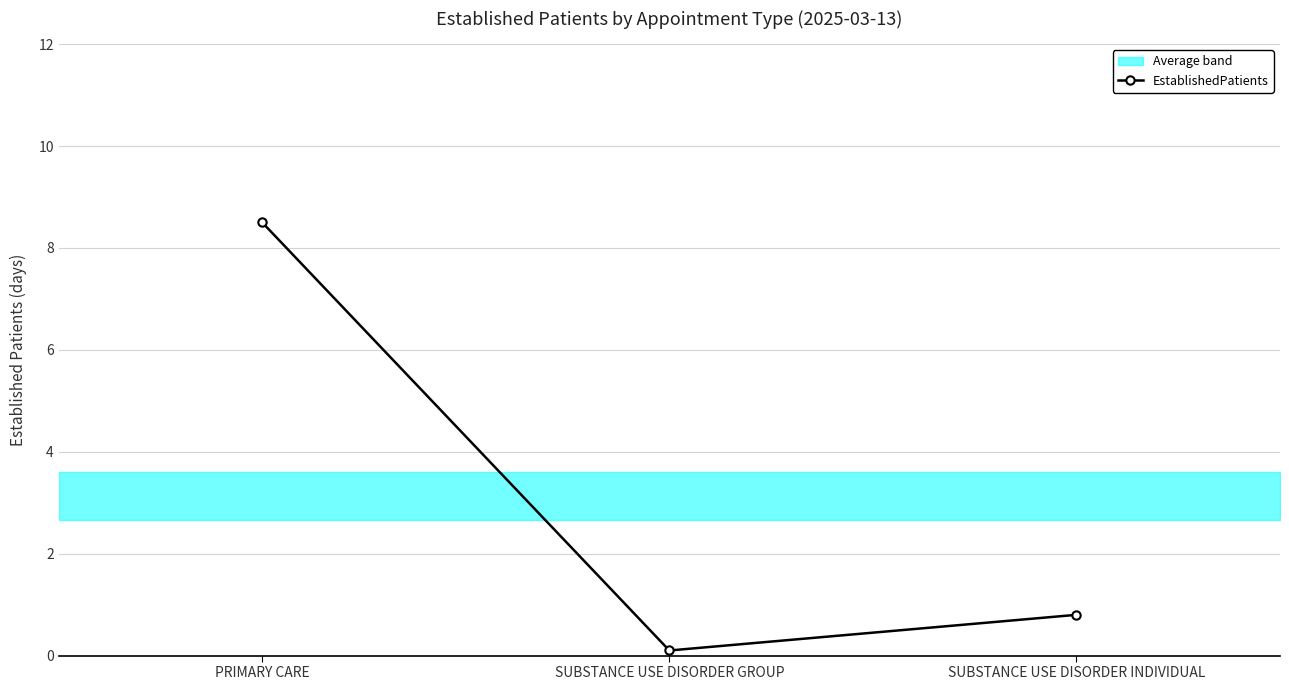

What is the smallest value displayed?

0.1